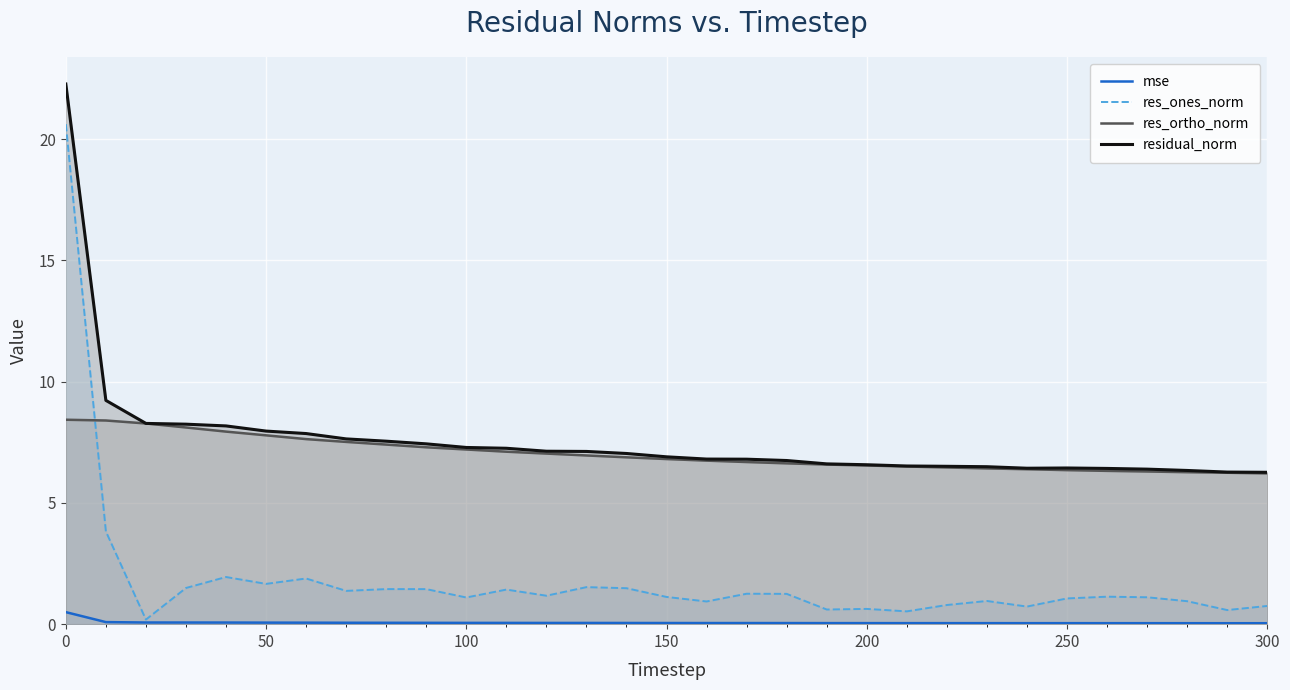

List the series in order of their peak value, highest first.

residual_norm, res_ones_norm, res_ortho_norm, mse